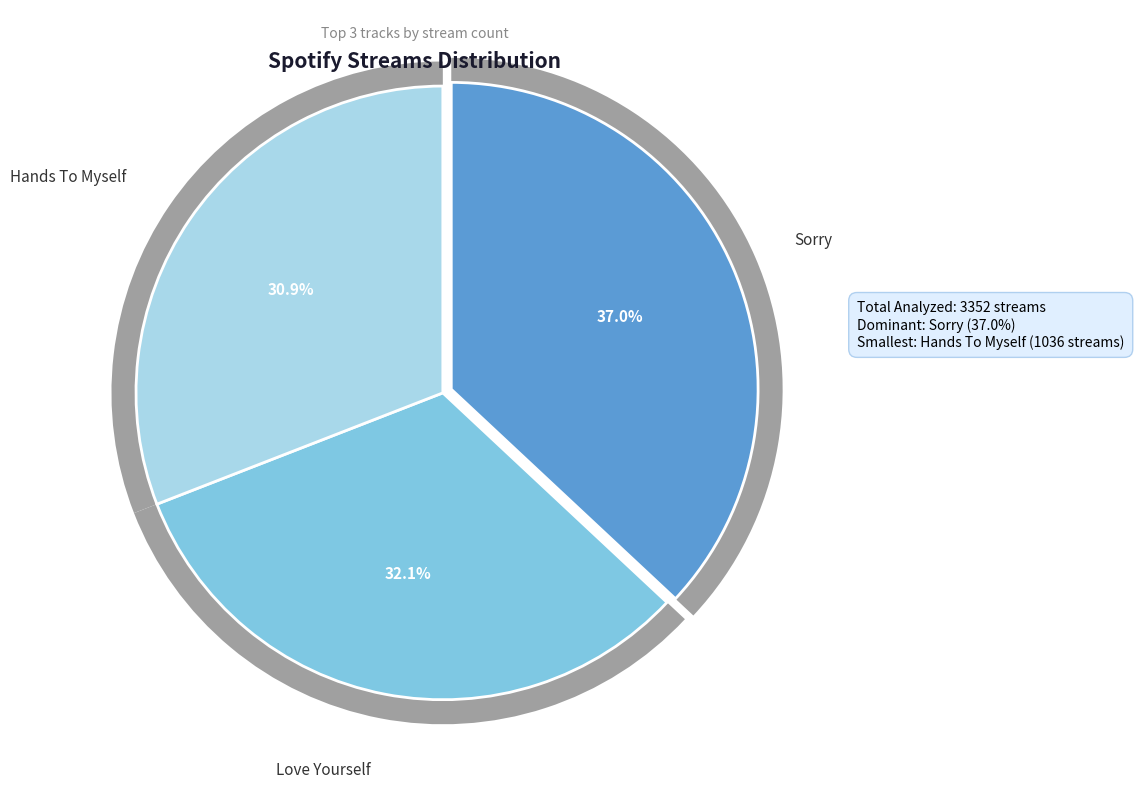

True or false: Sorry accounts for 37% of the total.

True